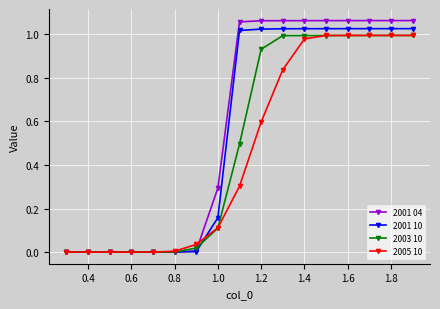

True or false: 2005 10 and 2001 10 cross at least once.

True